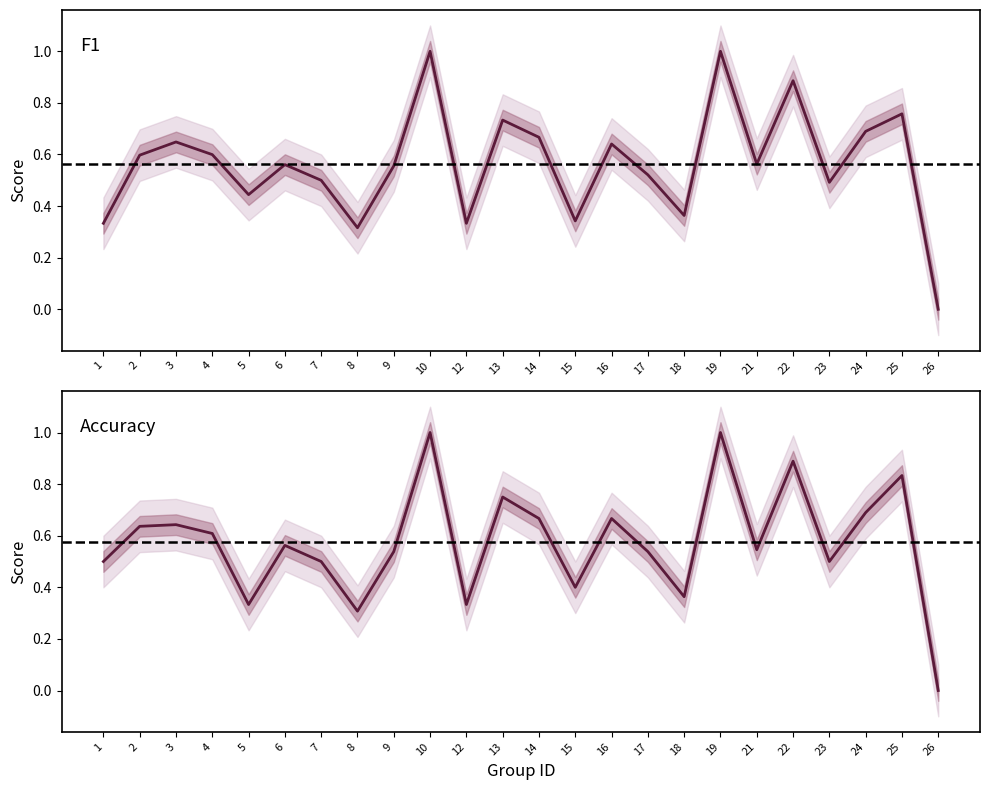

Reading left to right, list all the values displayed in this chart.

F1: 0.3	0.6	0.6	0.6	0.4	0.6	0.5	0.3	0.6	1.0	0.3	0.7	0.7	0.3	0.6	0.5	0.4	1.0	0.6	0.9	0.5	0.7	0.8	0.0
Accuracy: 0.5	0.6	0.6	0.6	0.3	0.6	0.5	0.3	0.5	1.0	0.3	0.8	0.7	0.4	0.7	0.5	0.4	1.0	0.5	0.9	0.5	0.7	0.8	0.0